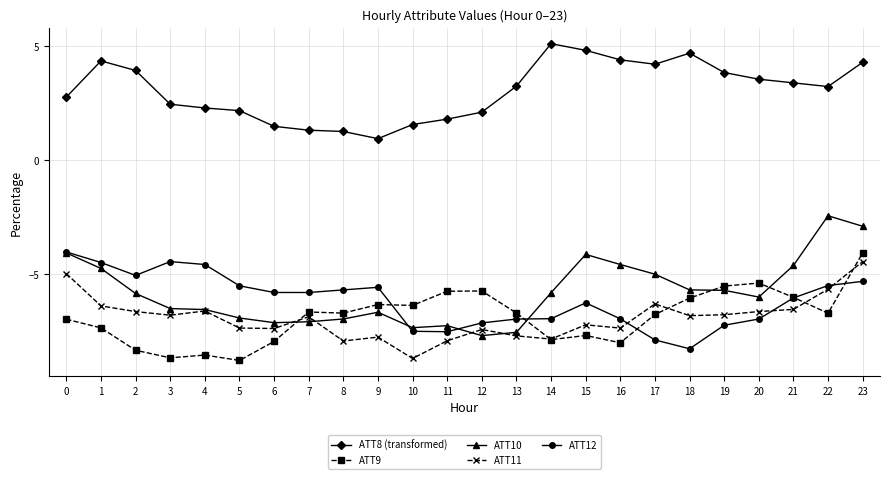

What value does the ATT10 series have at 22?

-2.5